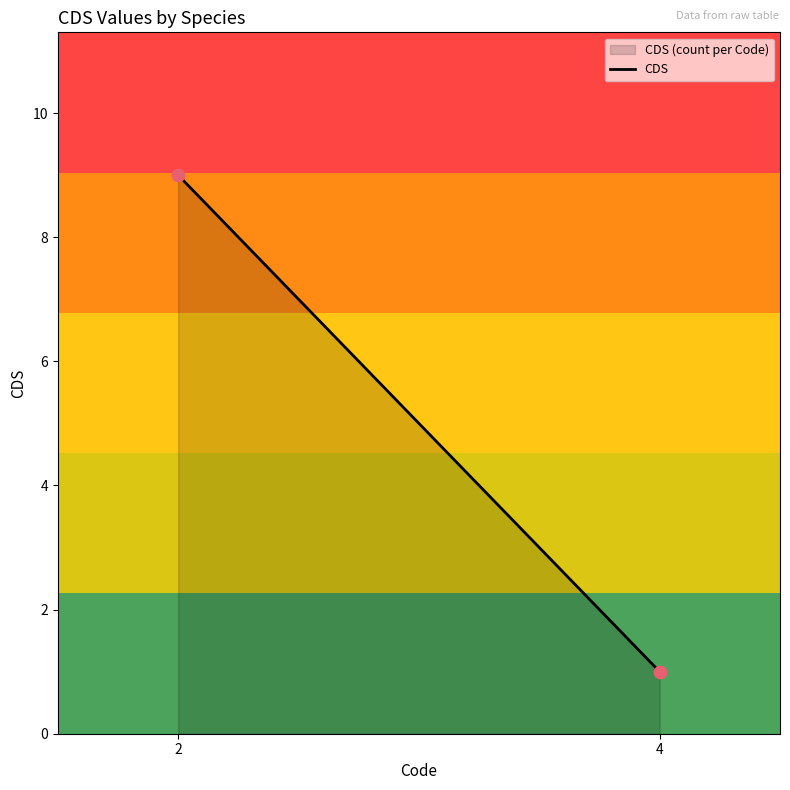

What is the average Y value?

5